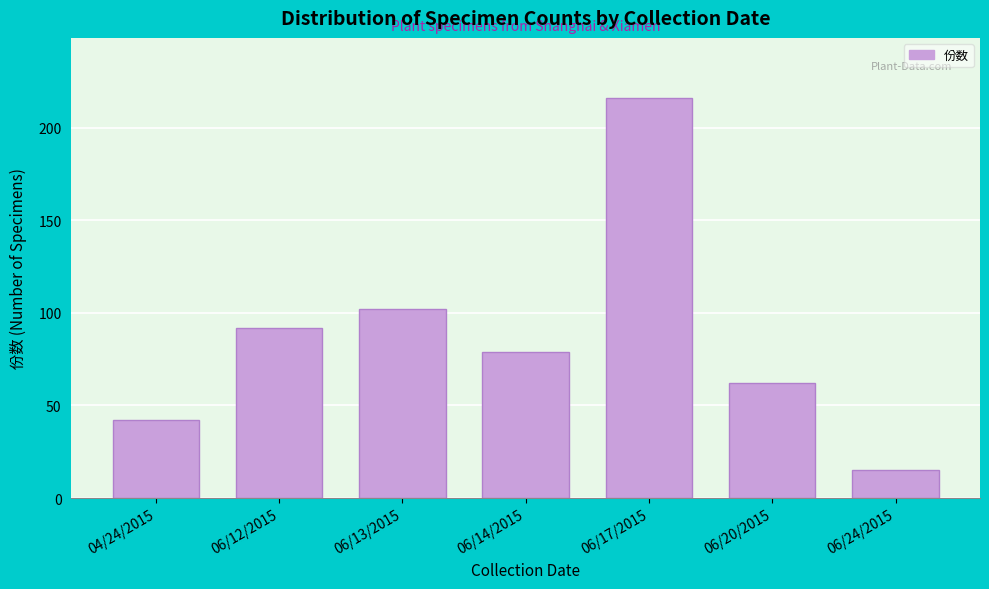

Reading left to right, what are all the values shown in this chart?

42	92	102	79	216	62	15